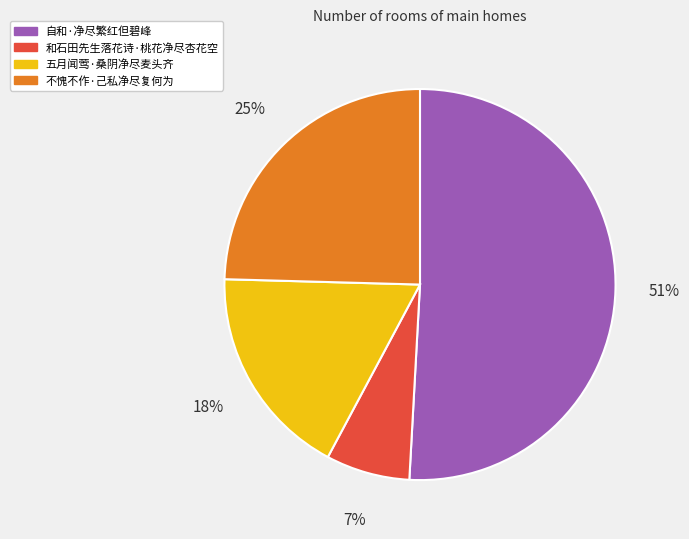

Do 和石田先生落花诗·桃花净尽杏花空 and 五月闻莺·桑阴净尽麦头齐 together represent more than half of the pie?

No